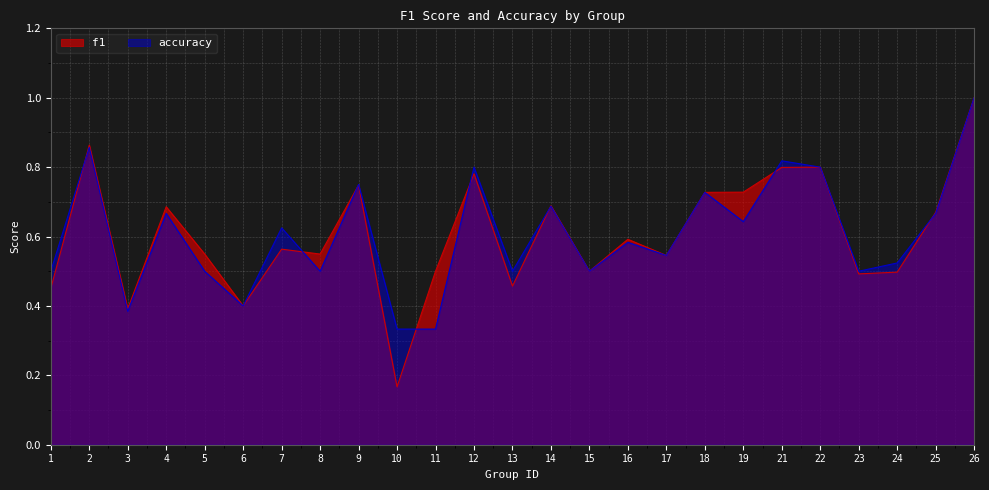

Where is the first local minimum for accuracy?

3